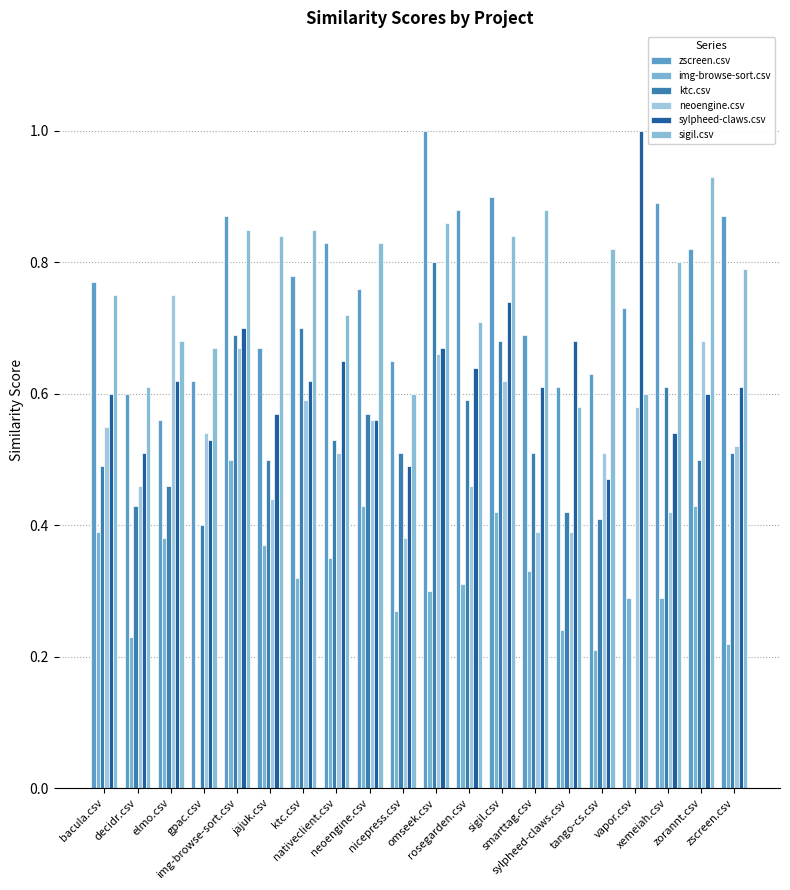

True or false: zscreen.csv has a value of 0.8 at tango-cs.csv.

False